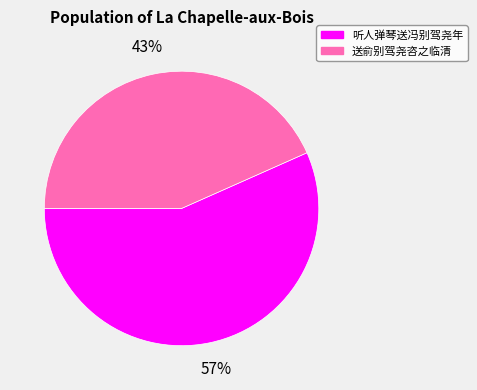

To the nearest percent, what portion does 送俞别驾尧咨之临清 represent?

43%